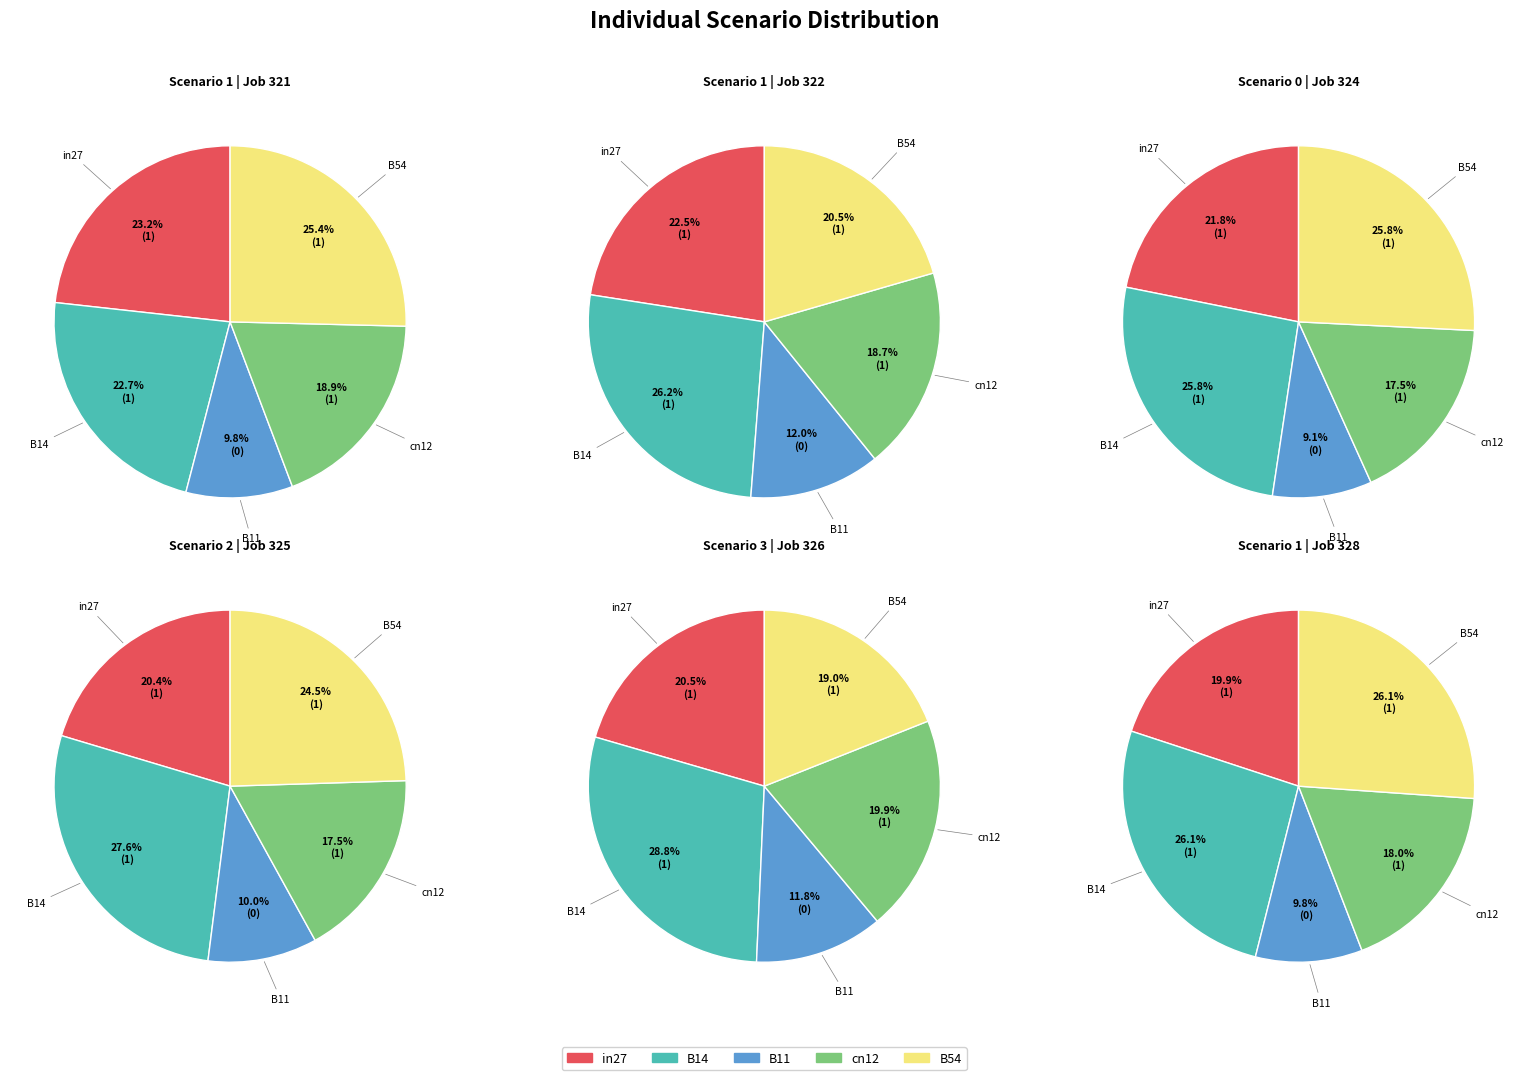

What is the largest slice in the pie chart?

B14